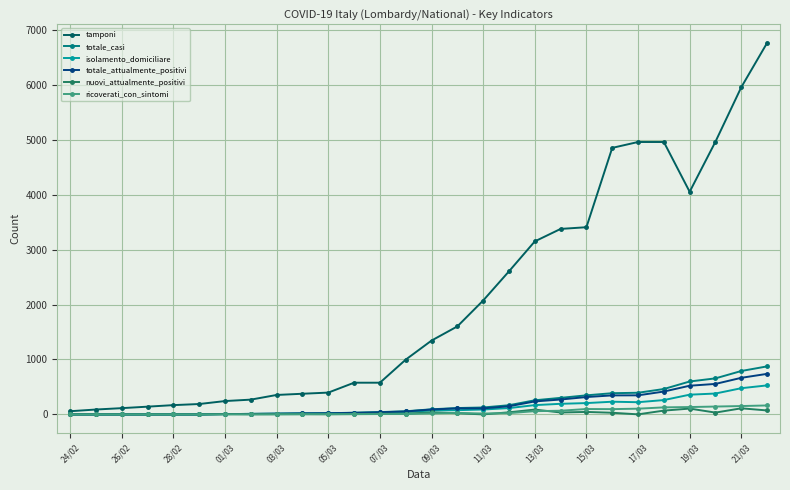

At how many categories does at least one series exceed 1898?

12